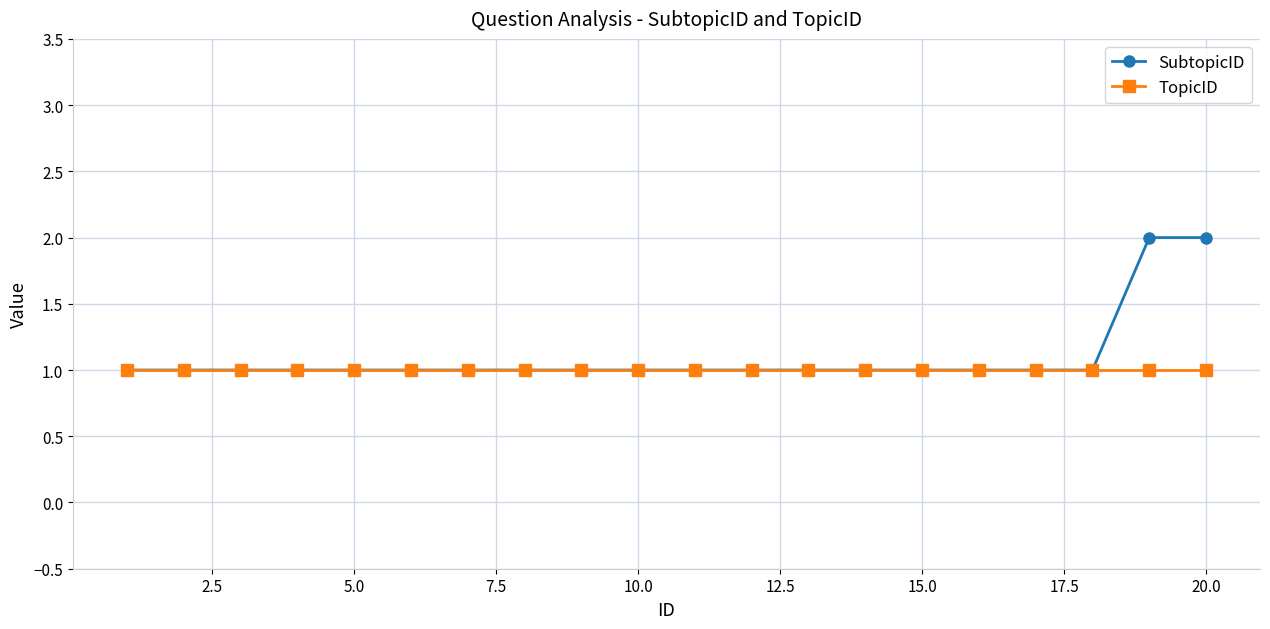

Which series has the widest spread of values?

SubtopicID